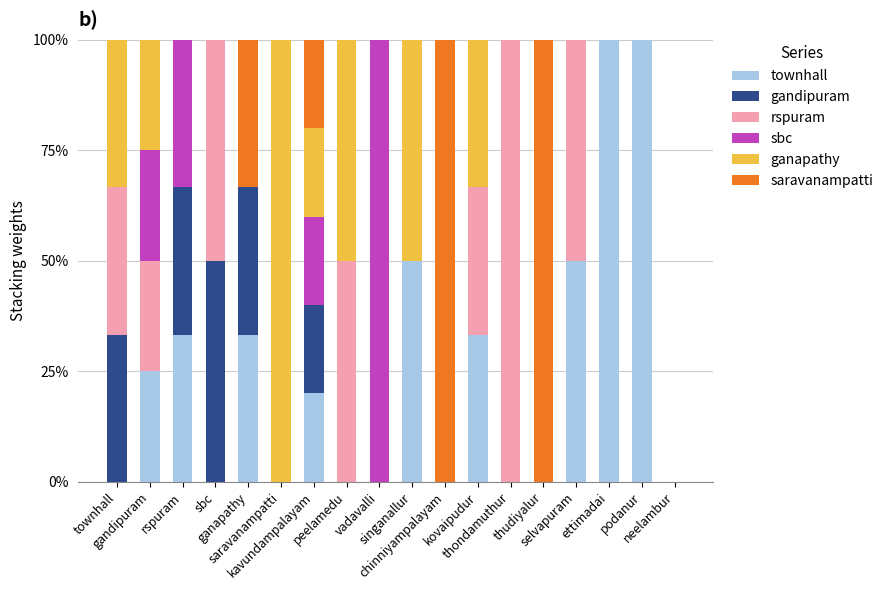

Is it true that sbc equals 0.0 at selvapuram?

True